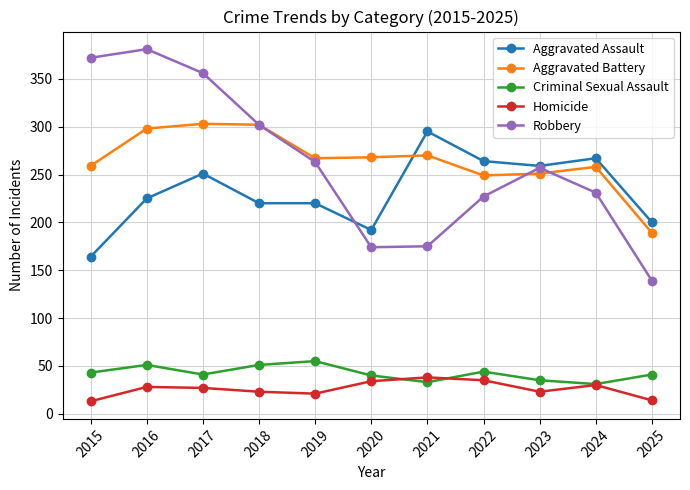

What are all the series names shown in the legend?

Aggravated Assault, Aggravated Battery, Criminal Sexual Assault, Homicide, Robbery